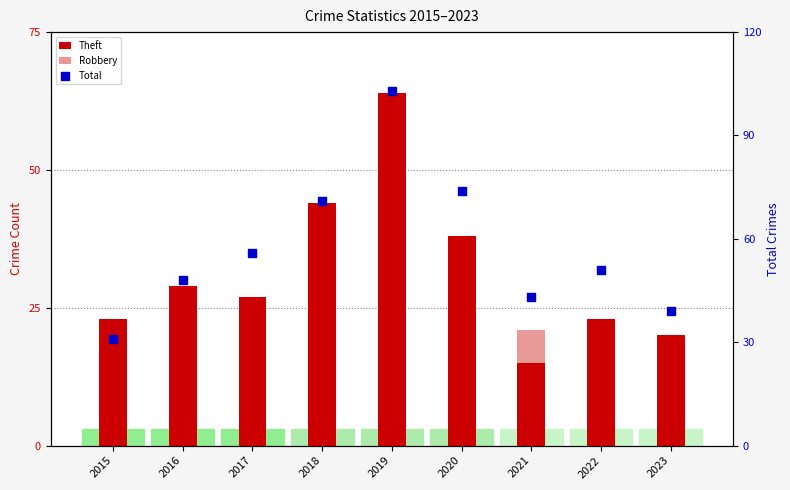

Which series has the largest total across all categories?

Total